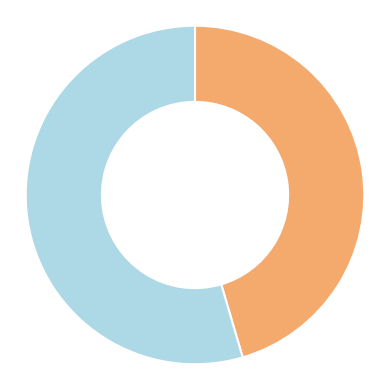

Is there any slice that represents more than half of the pie?

Yes